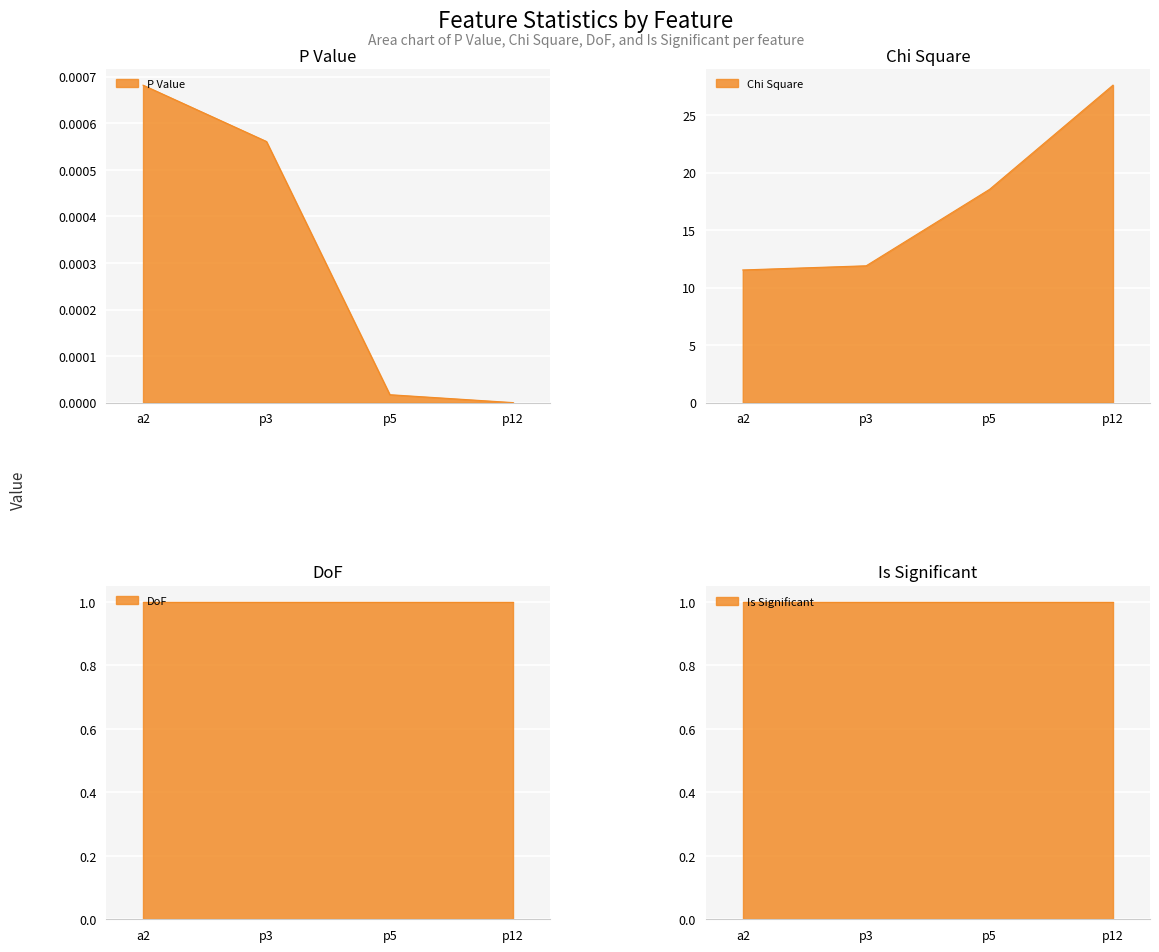

At which label does Chi Square first exceed 18?

p12